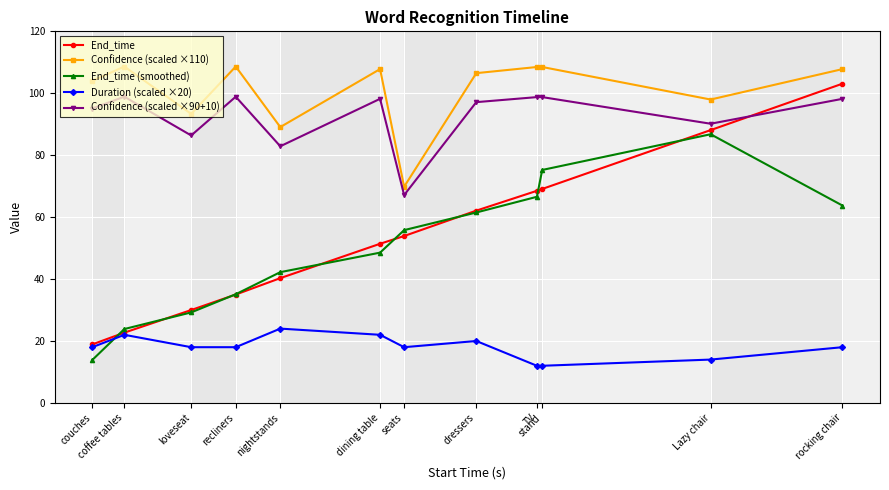

True or false: Confidence (scaled ×90+10) has a value of 97.1 at dressers.

True